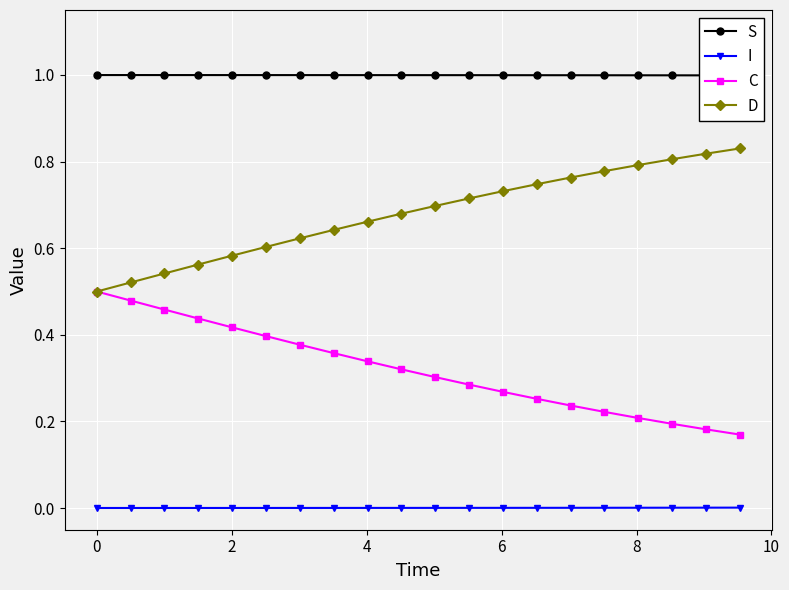

True or false: I and D cross at least once.

False